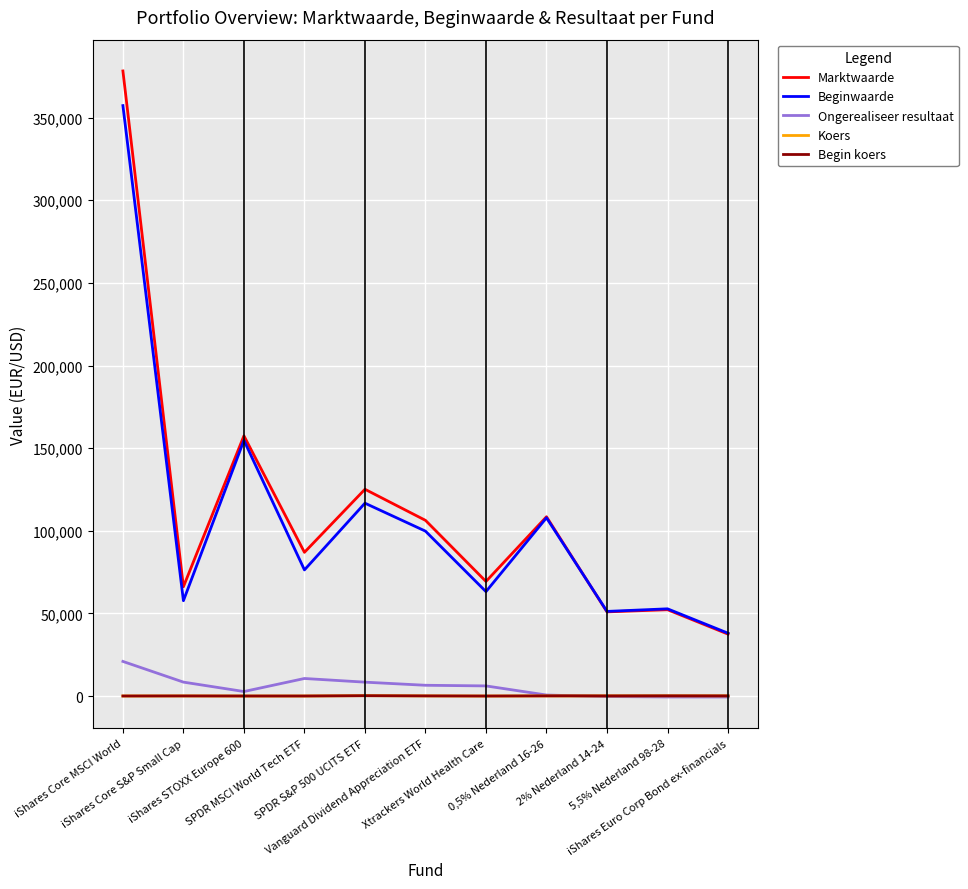

Which series has the widest spread of values?

Marktwaarde